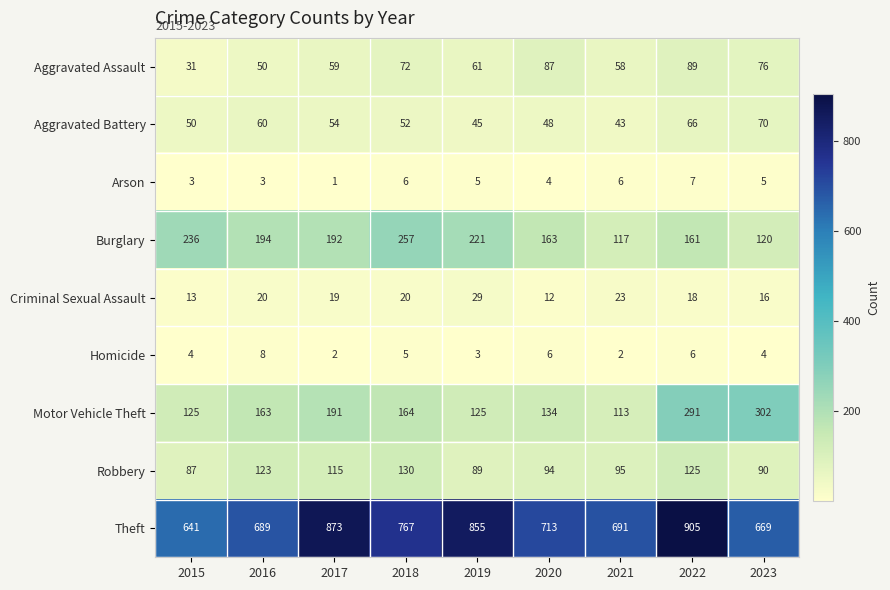

What is the difference between the maximum and minimum values in the Theft series?

264